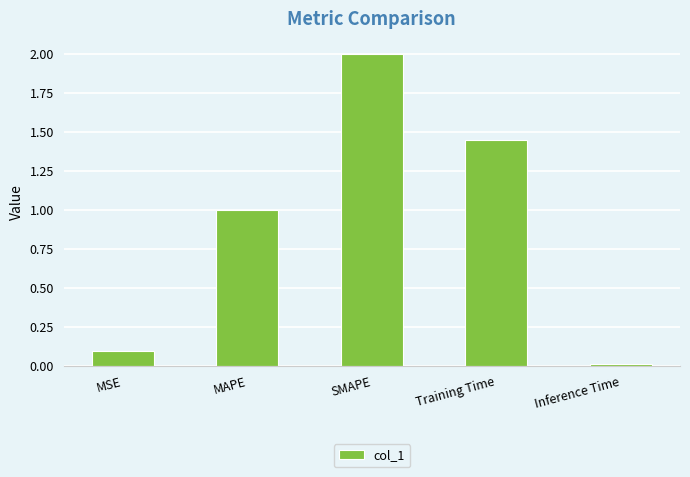

What is the change in value from MAPE to Inference Time?

-1.0